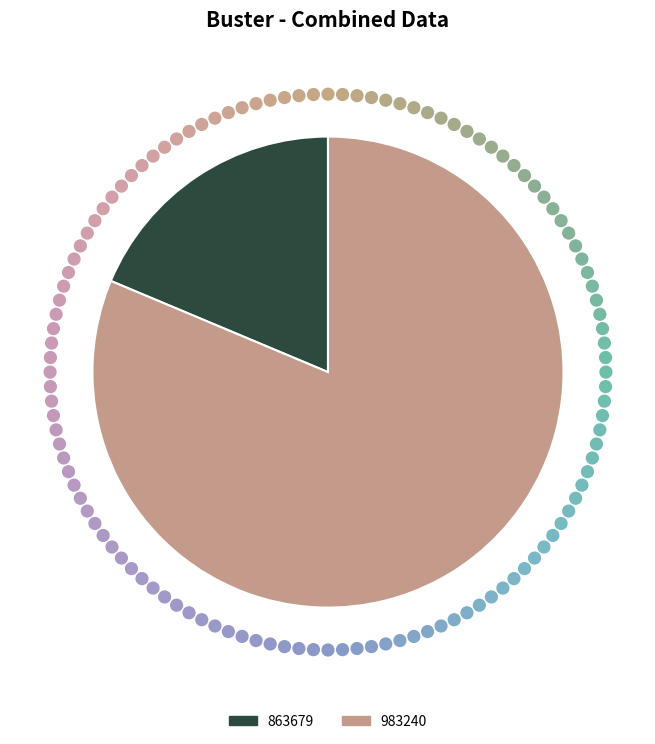

Between 863679 and 983240, which is larger?

983240